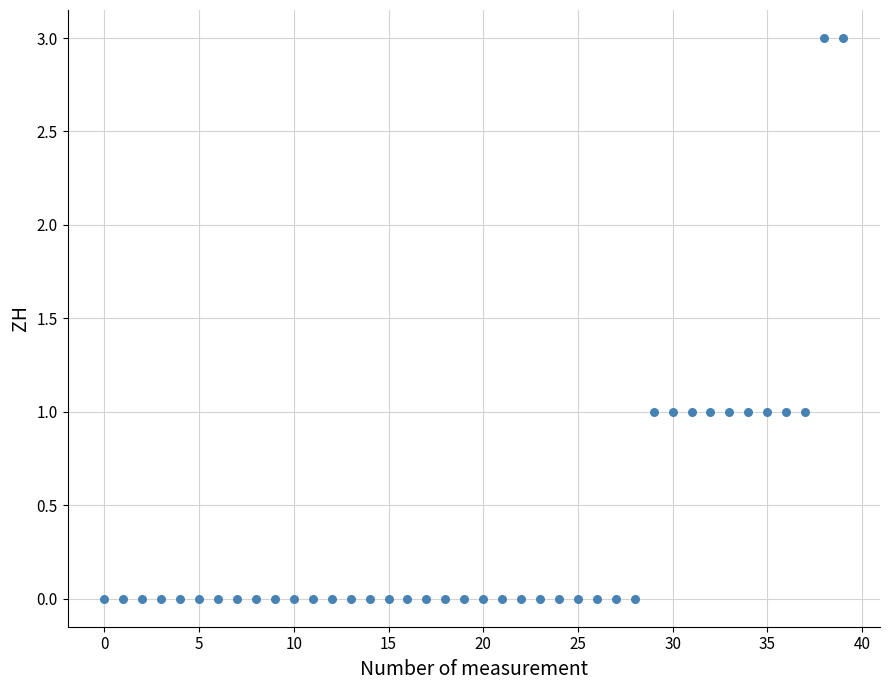

What is the range of Y values (max minus min)?

3